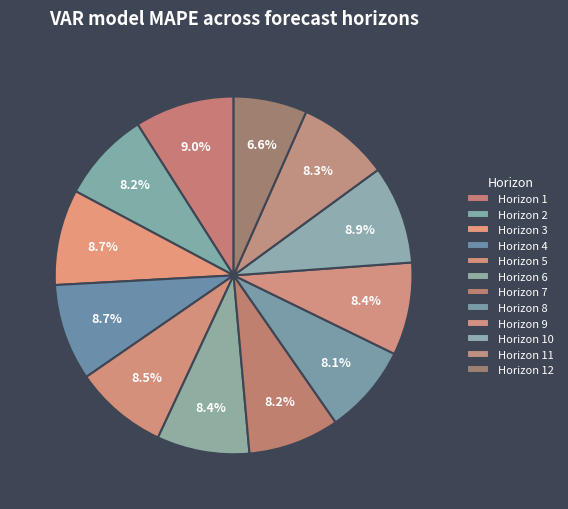

Rank the categories by value from highest to lowest.

1, 10, 4, 3, 5, 9, 6, 11, 7, 2, 8, 12